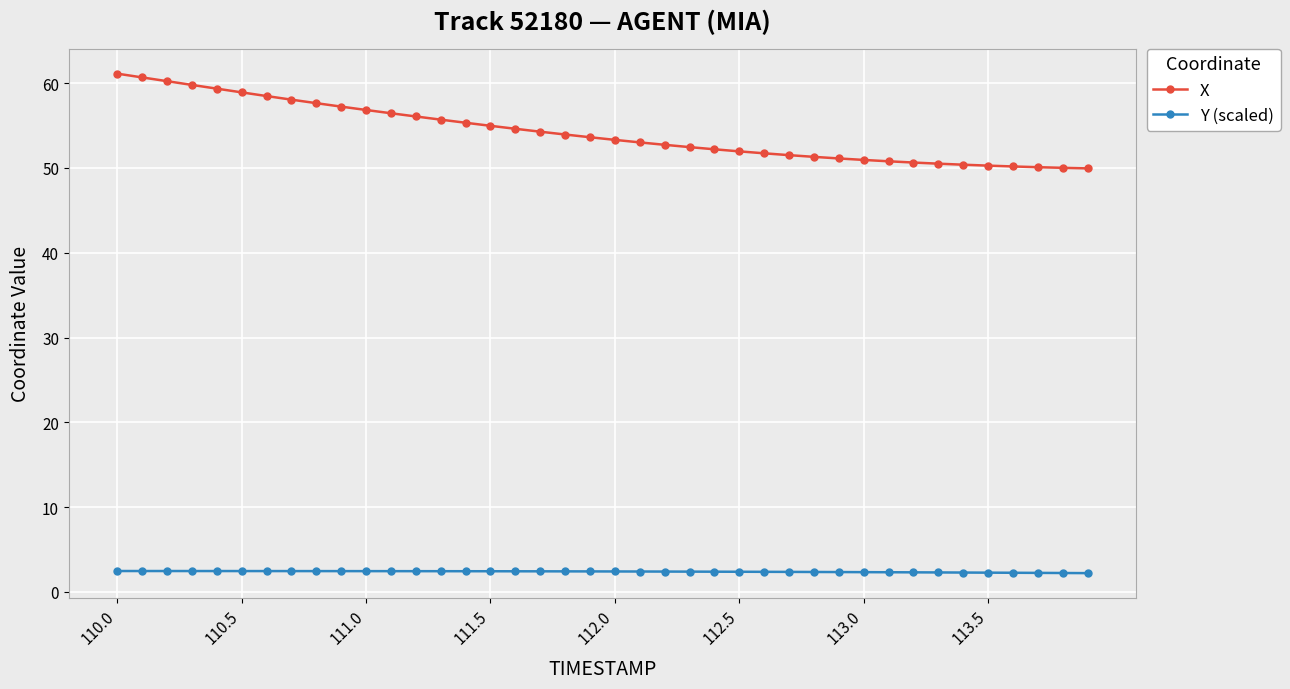

Which series has the largest range (max minus min)?

X